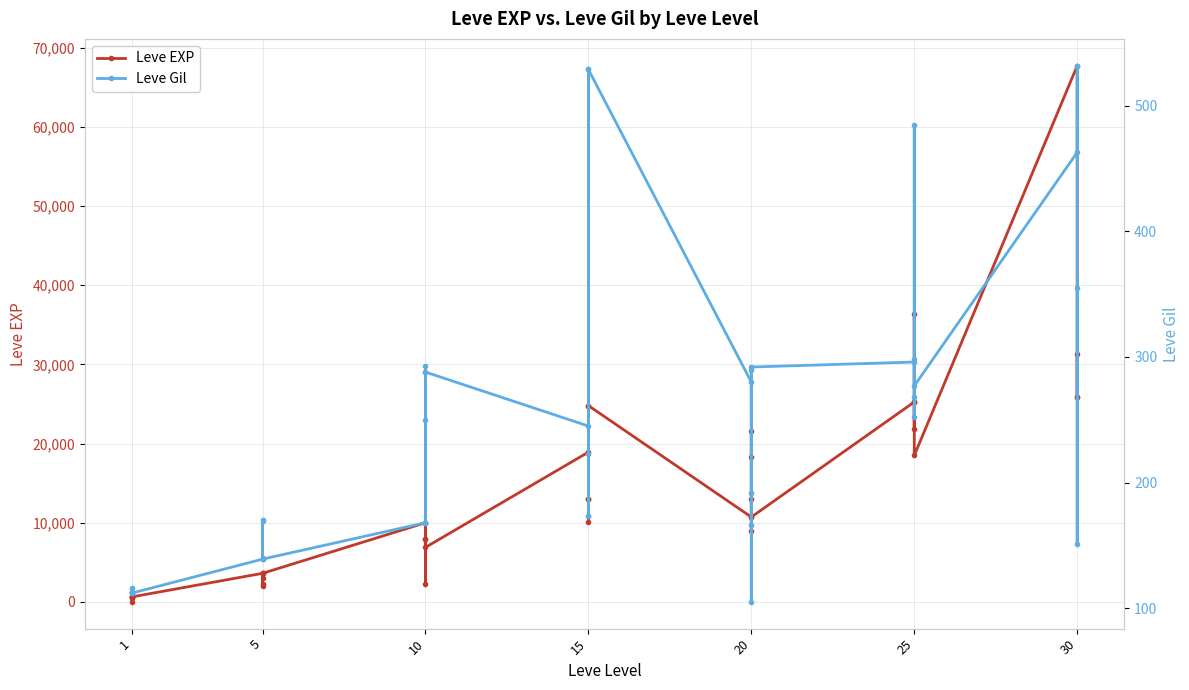

What is the difference between the second highest and minimum values in the Leve EXP series?

36389